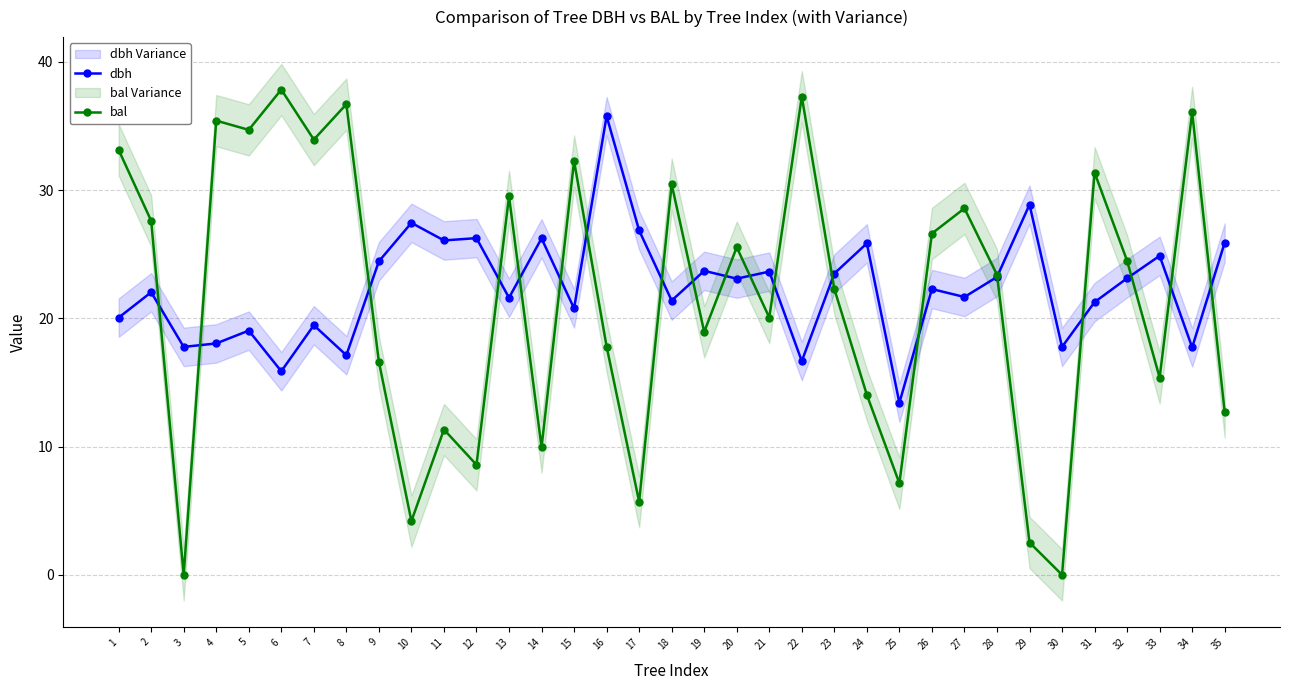

Where is the first local maximum for bal?

4